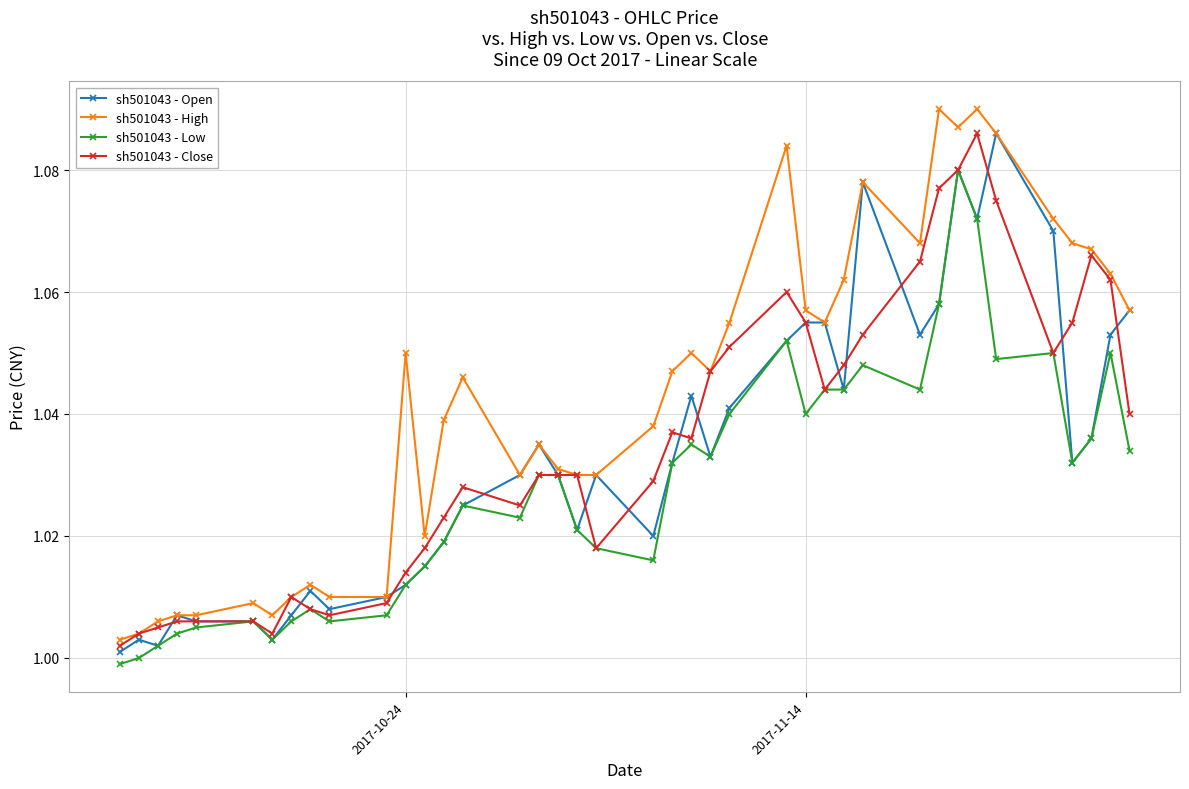

Which series has the largest total across all categories?

sh501043 - High